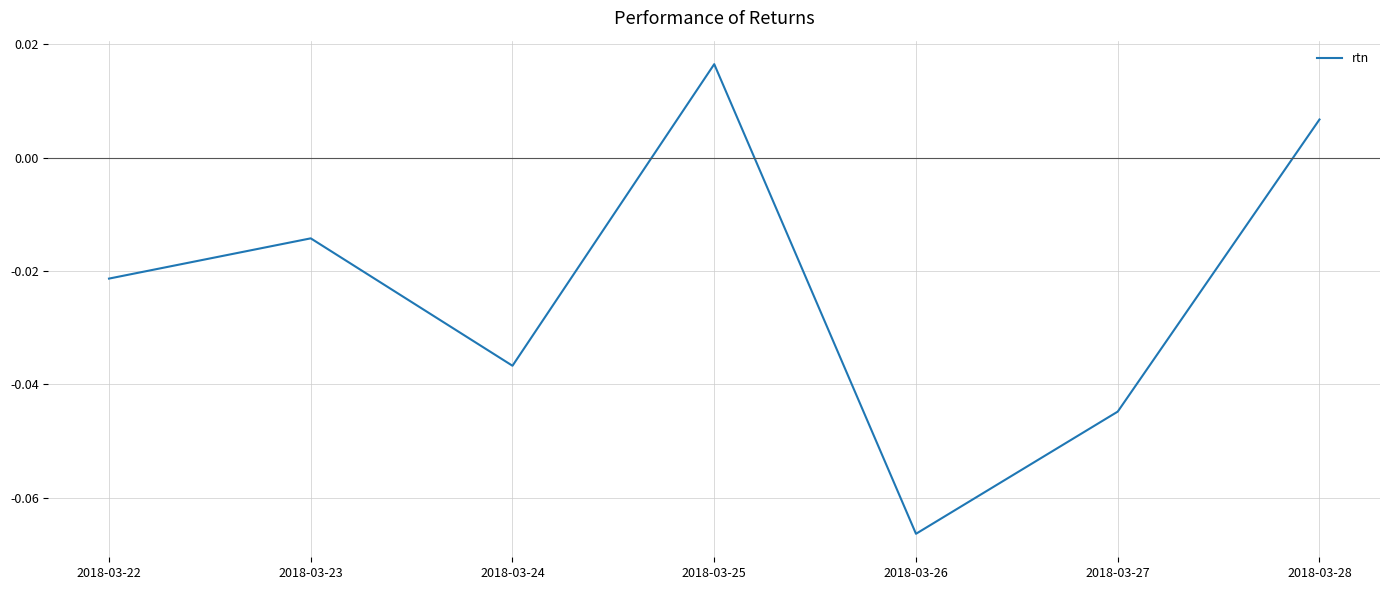

How many lines are shown in the chart?

1